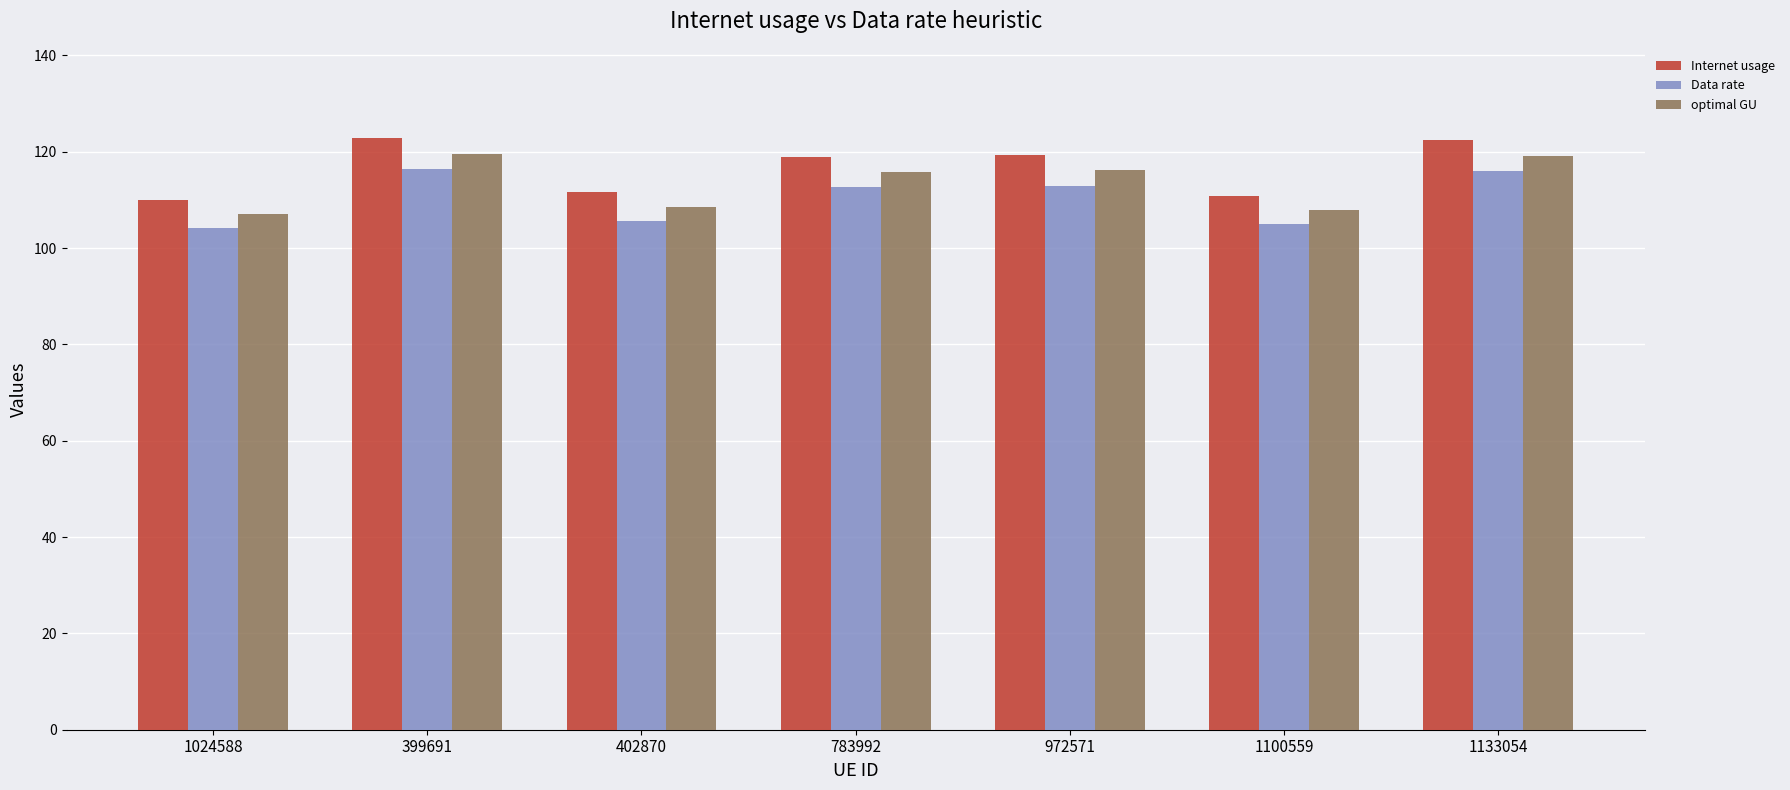

What is the total value across all series at 972571?

348.4